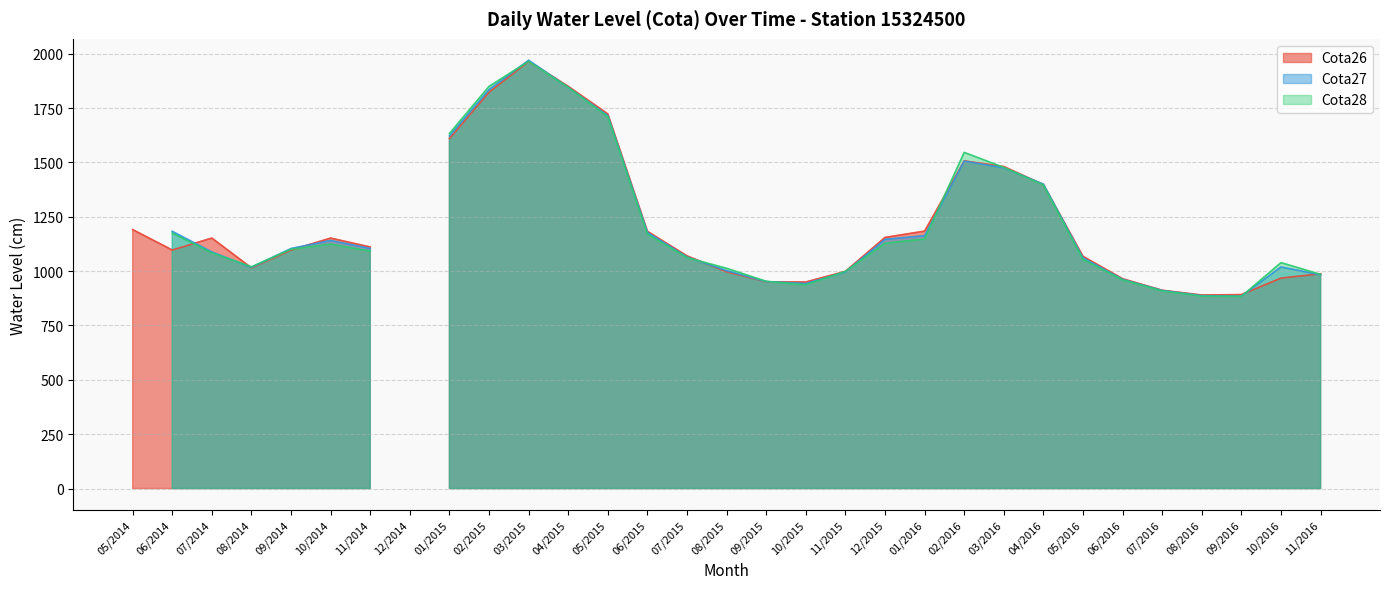

Where is Cota26 nearest to the value 982?

11/2016